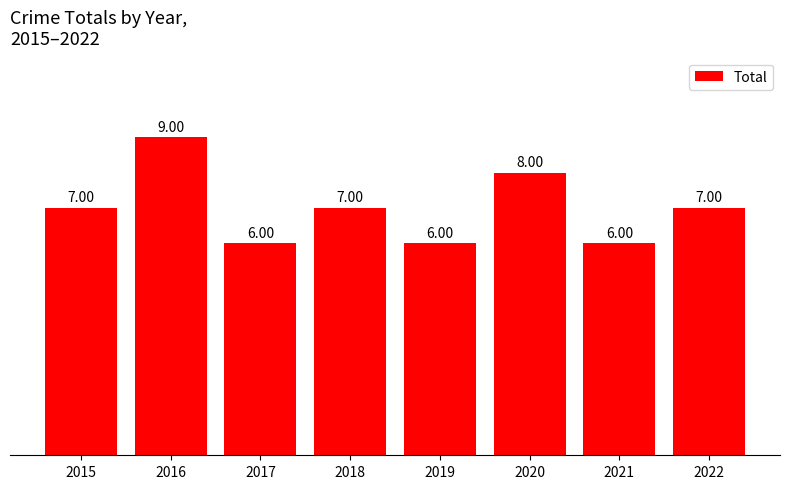

The value at 2021 is 6. True or false?

True